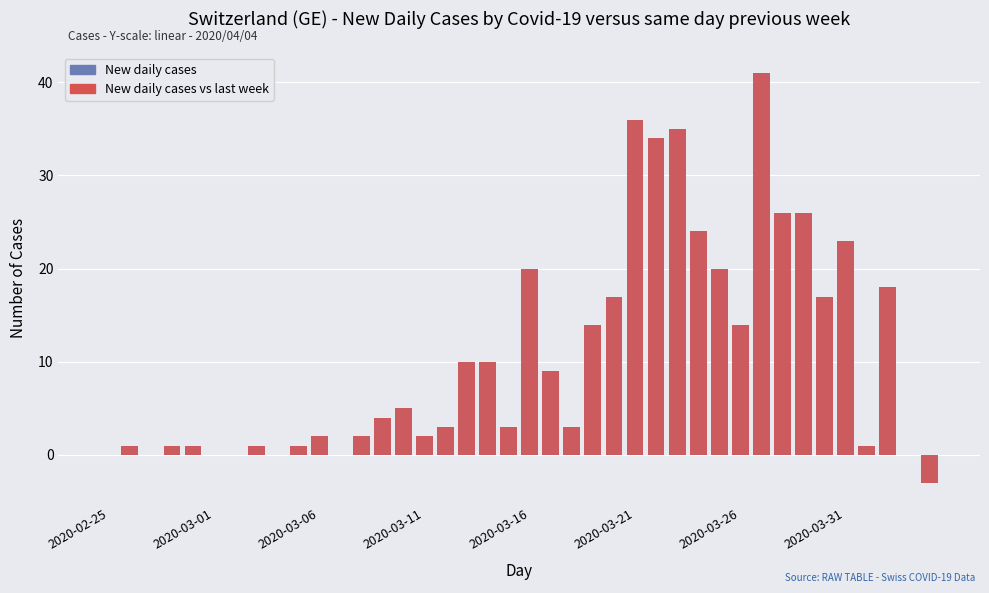

Reading right to left, transcribe all the data shown in this chart.

New daily cases: -3	0	18	1	23	17	26	26	41	14	20	24	35	34	36	17	14	3	9	20	3	10	10	3	2	5	4	2	0	2	1	0	1	0	0	1	1	0	1	0
New daily cases vs last week: -3	0	18	1	23	17	26	26	41	14	20	24	35	34	36	17	14	3	9	20	3	10	10	3	2	5	4	2	0	2	1	0	1	0	0	1	1	0	1	0